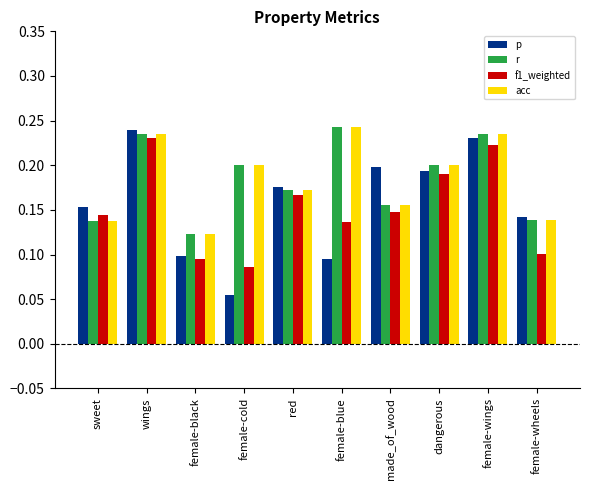

Which category has the highest value in the p series?

wings